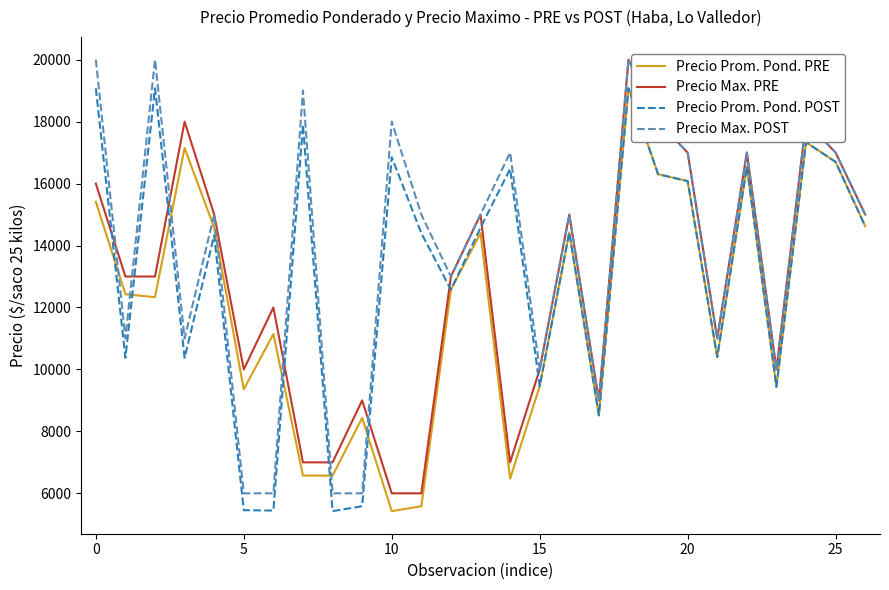

What is the highest value of the Precio Prom. Pond. PRE series?

19080